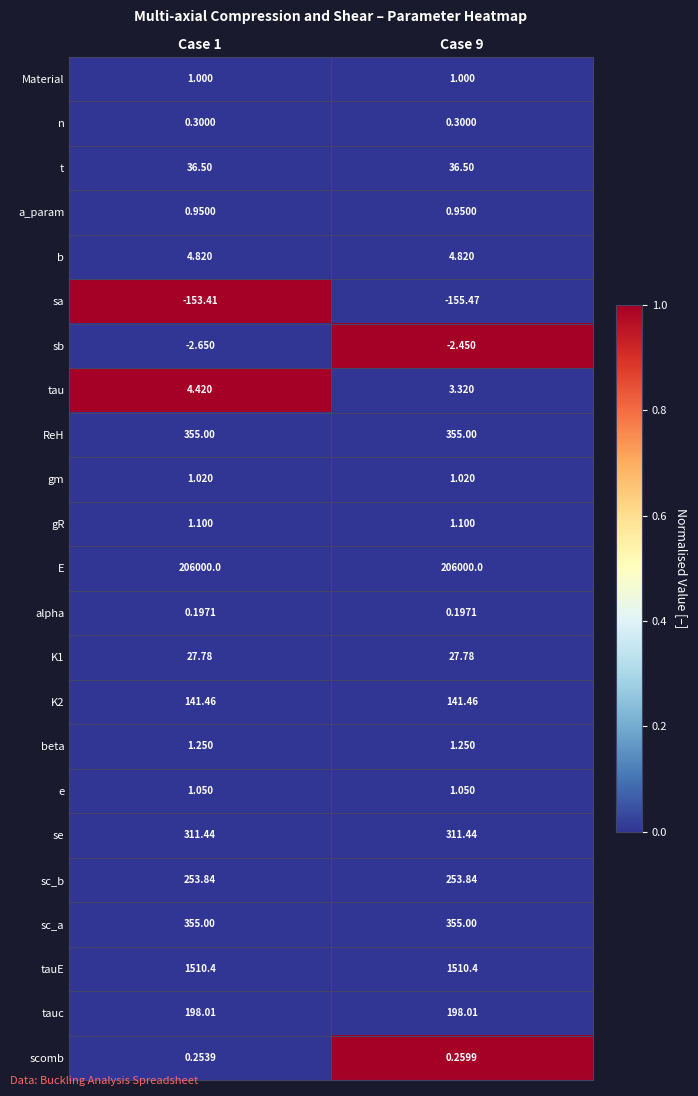

Which series has the largest range (max minus min)?

sa